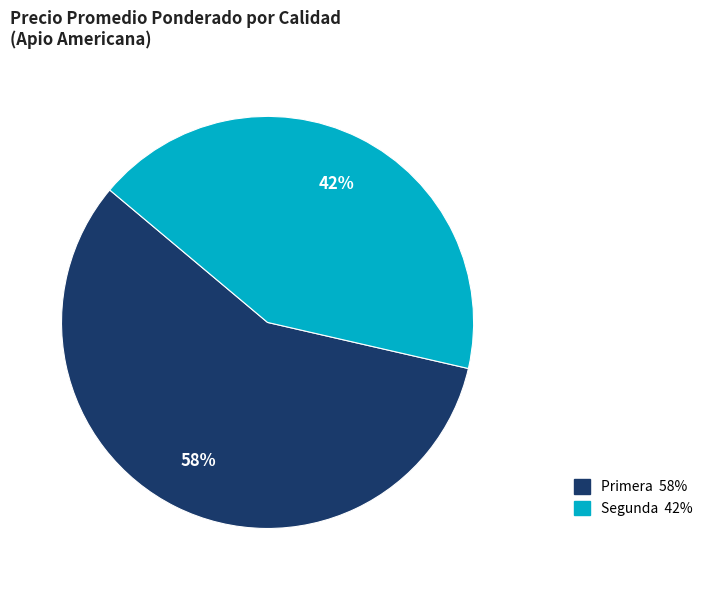

Is it true that Primera is 66% of the pie?

False